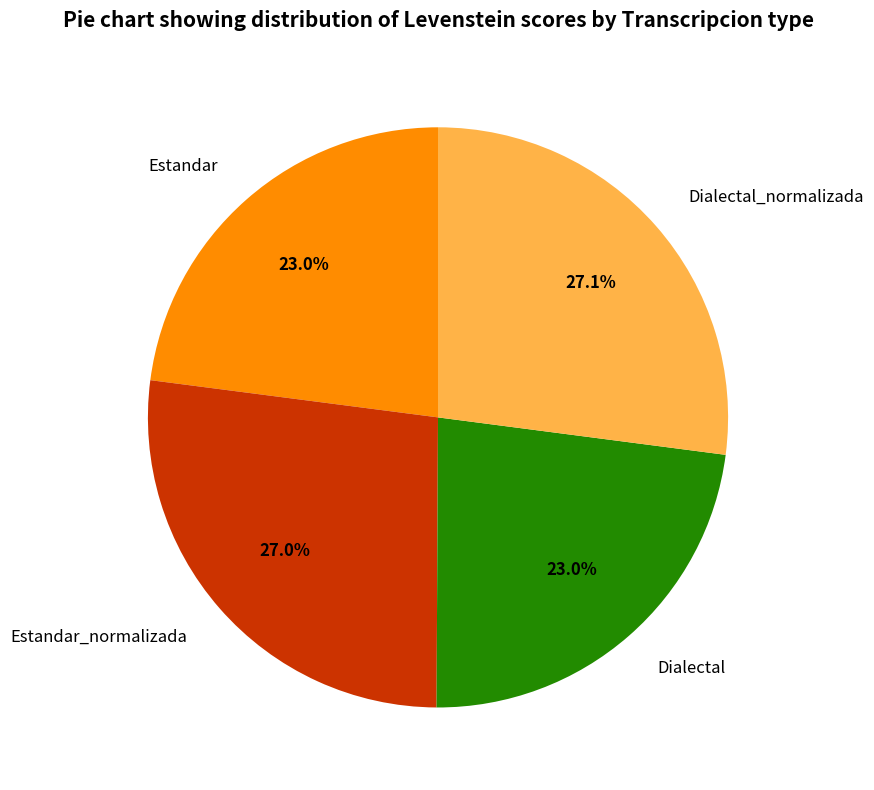

Does Estandar account for over 50% of the chart?

No